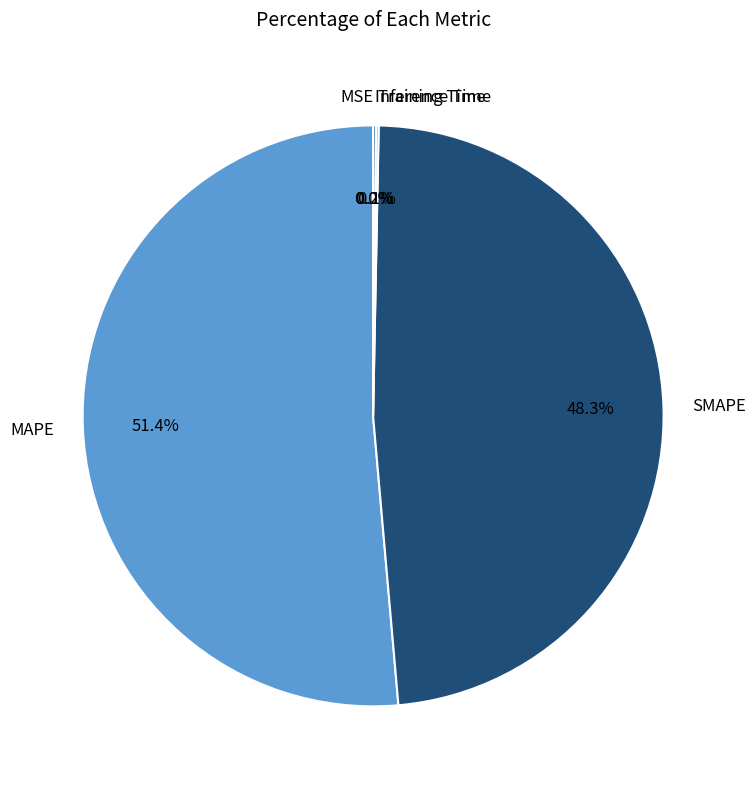

To the nearest percent, what is the average slice percentage?

20%